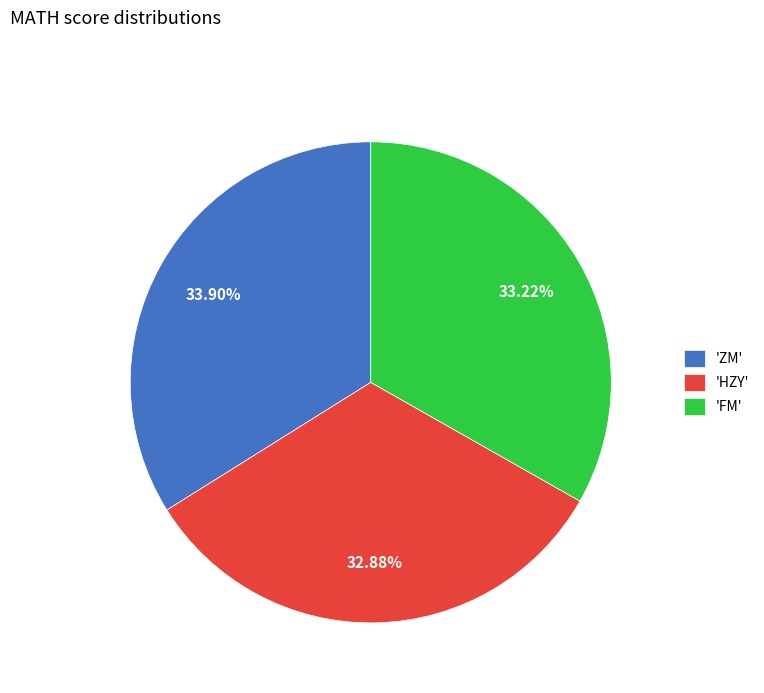

Which category has the biggest portion of the pie?

'ZM'